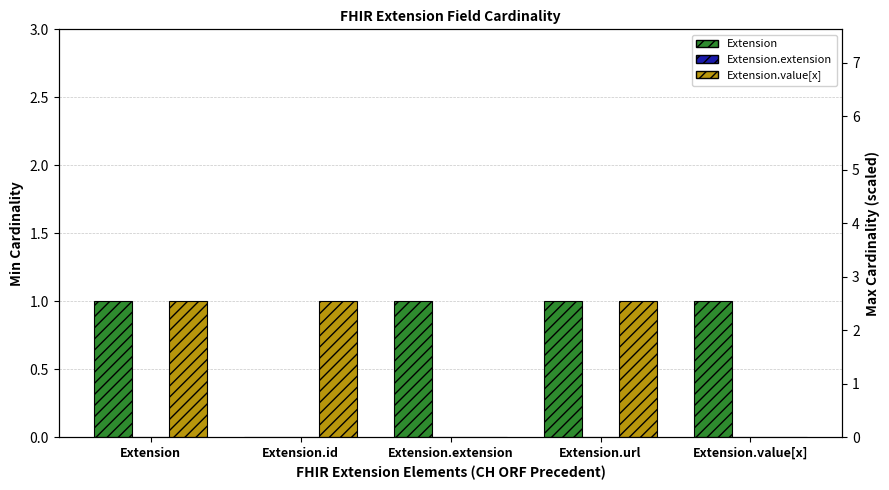

What is the sum of the Extension.value[x] values at Extension.id and Extension.extension?

1